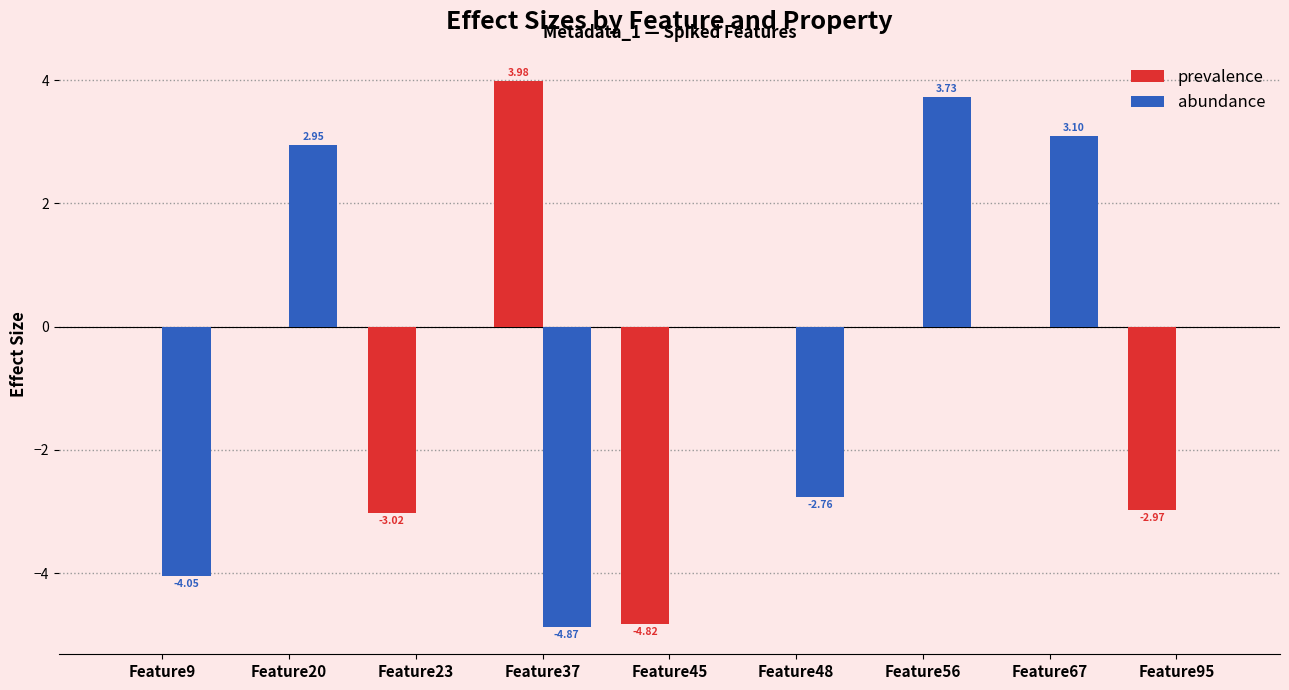

What is the sum of all abundance values?

-1.9